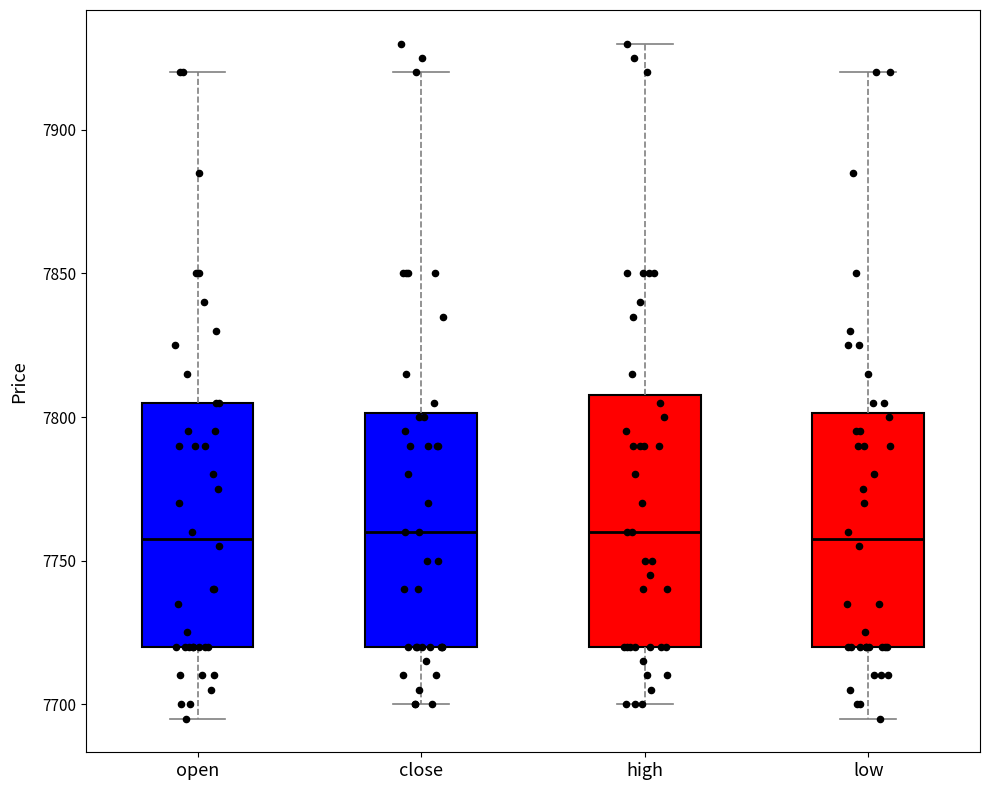

Where does the median line of the box for high sit on the y-axis? The values are not printed on the chart, so give them approximately, as read against the axis.

7760